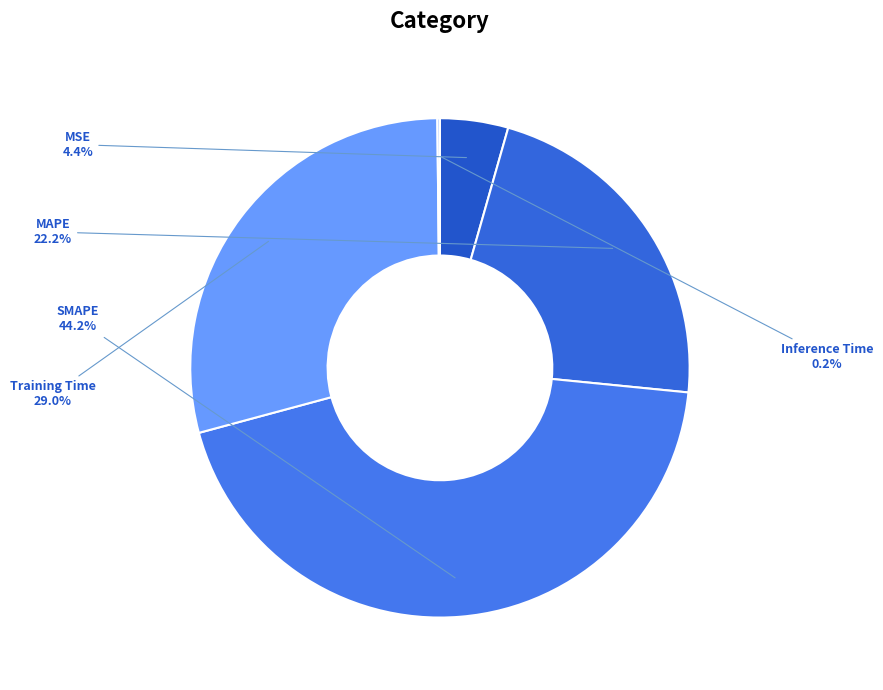

What is the largest slice in the pie chart?

SMAPE